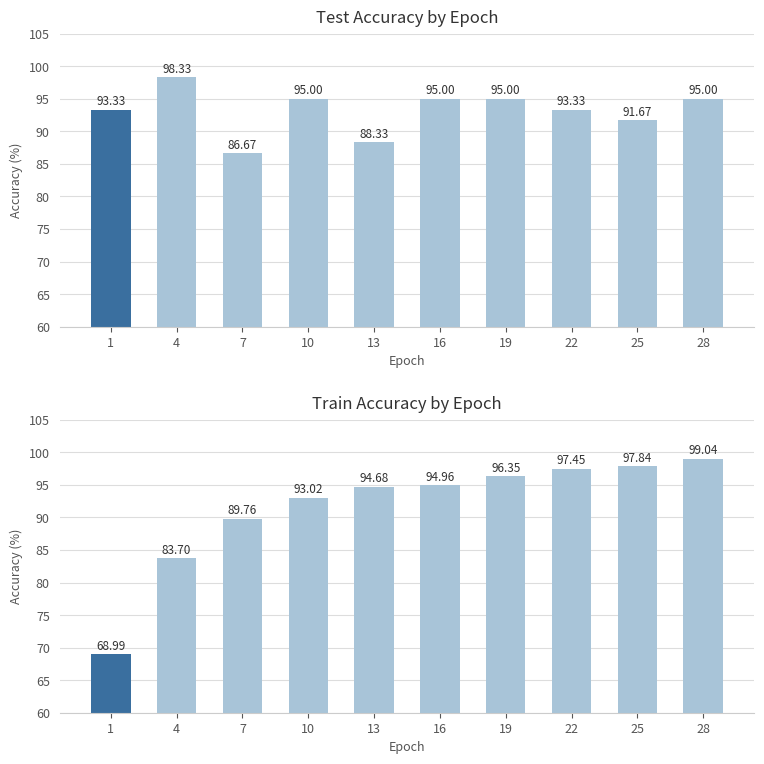

What is the change in value from 4 to 7?

+6.1